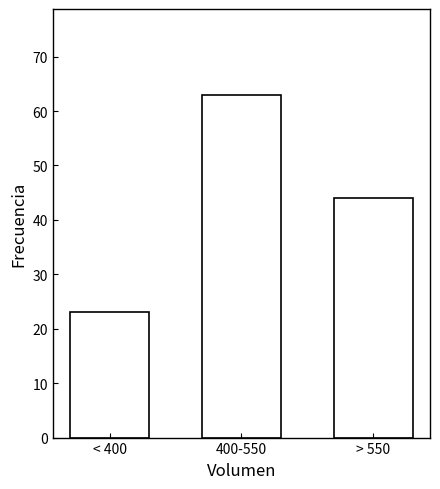

Reading right to left, extract all data points from this chart.

> 550=44	400-550=63	< 400=23